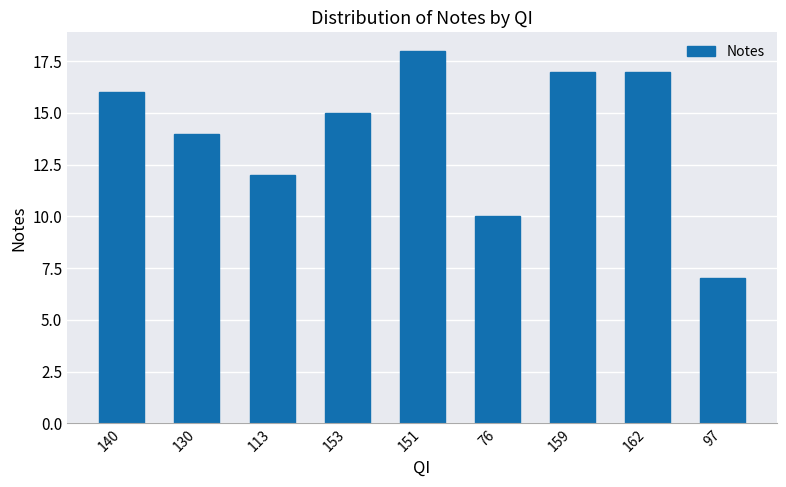

What is the average value?

14